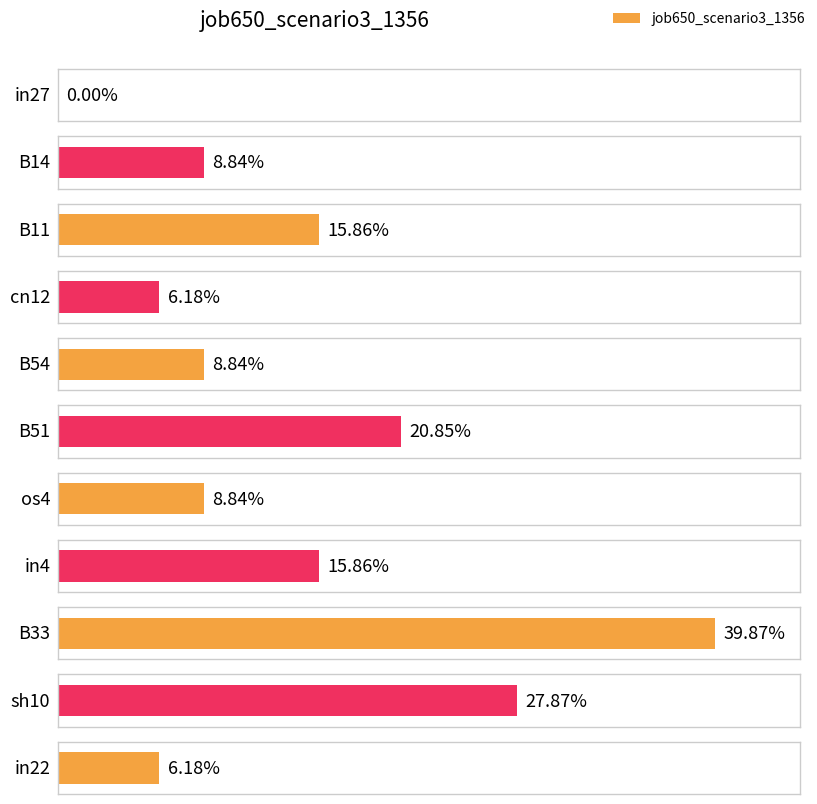

What is the label of the 5th bar from the right?

os4